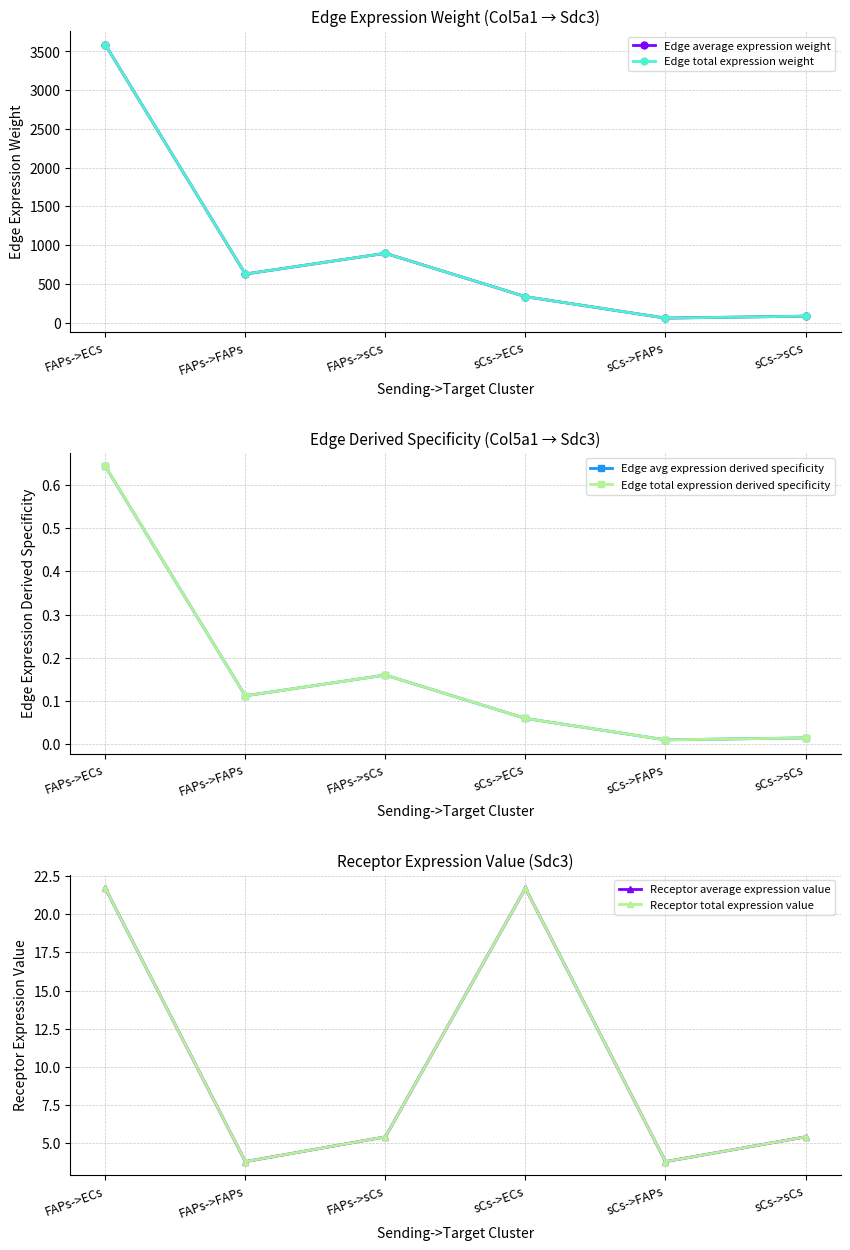

True or false: Receptor average expression value has a value of 21.7 at sCs->ECs.

True